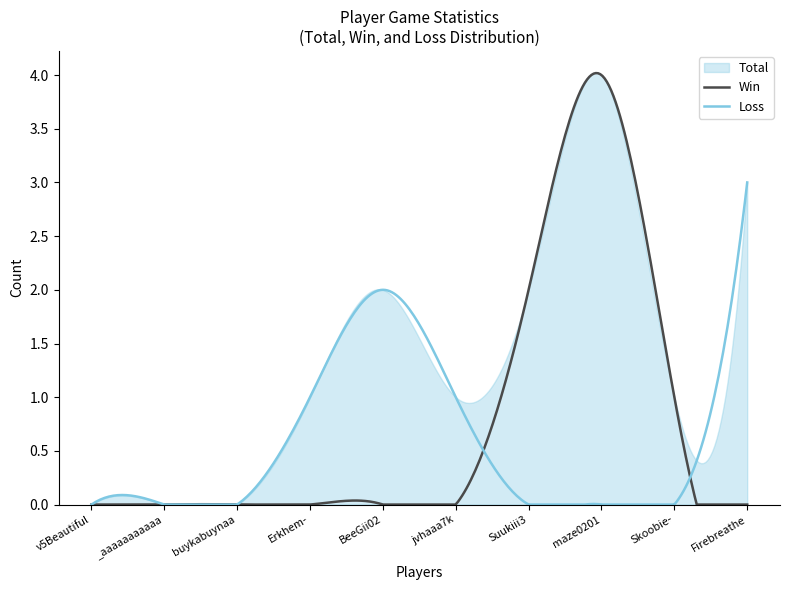

How many positive values does the Win series have?

3